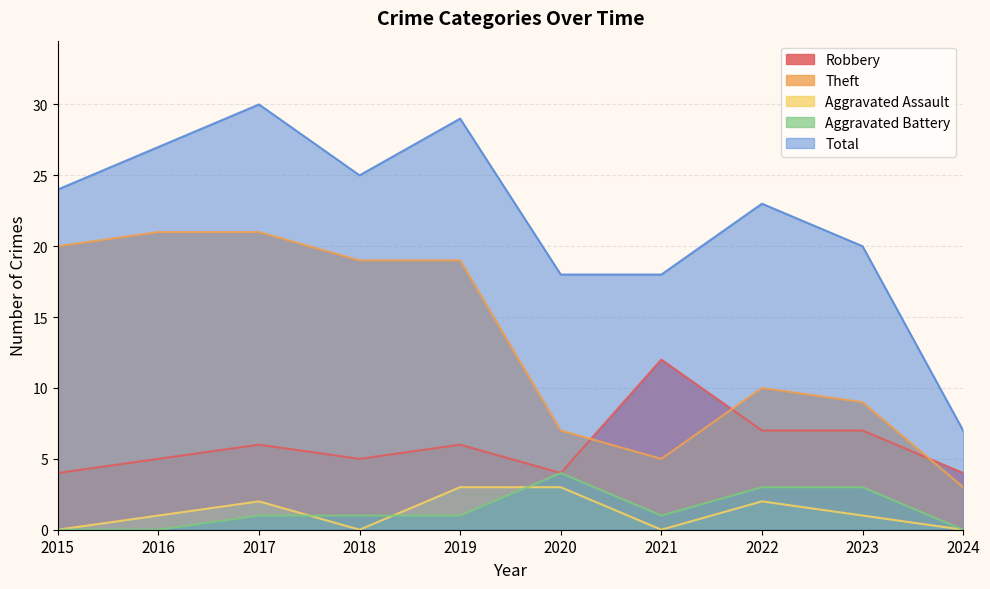

The value of Robbery at 2018 is 5. True or false?

True